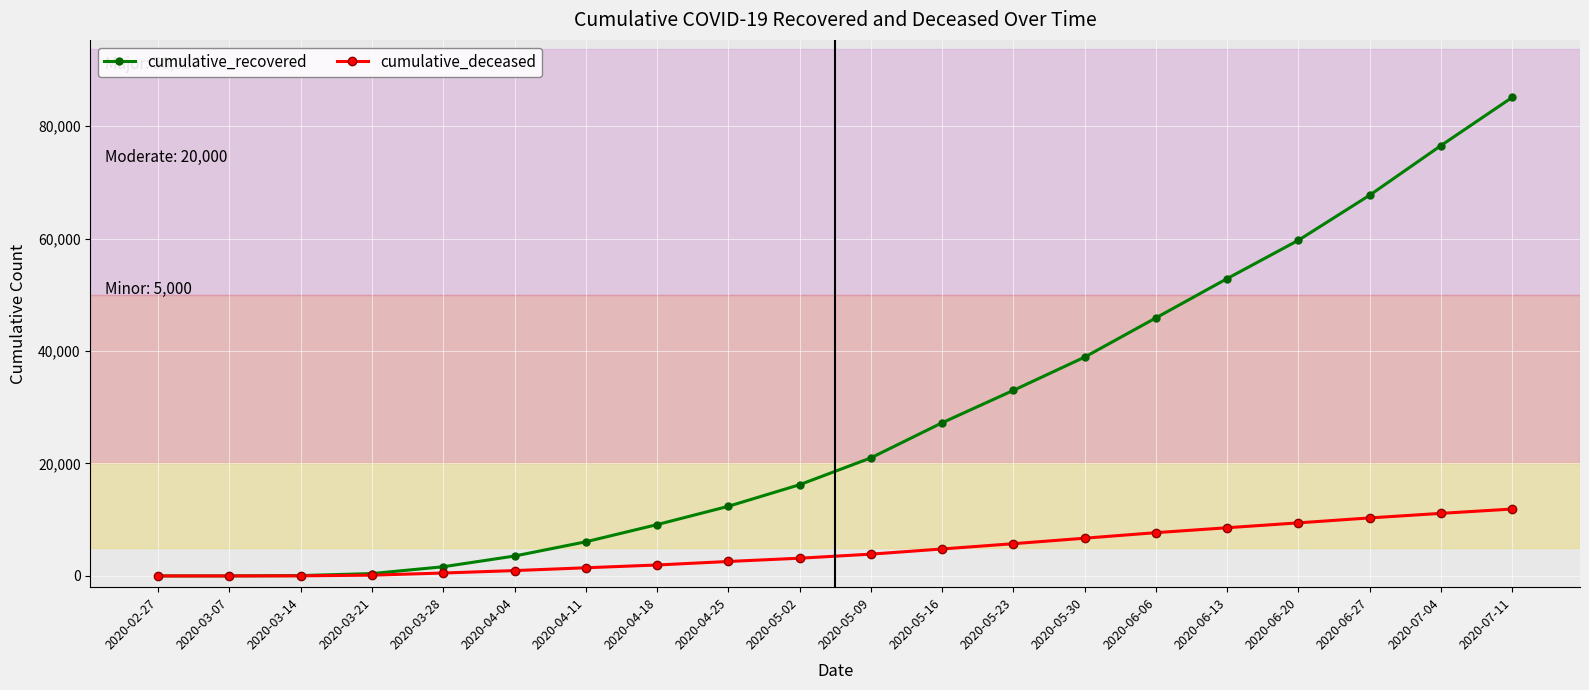

Rank the series by their maximum value, from lowest to highest.

cumulative_deceased, cumulative_recovered